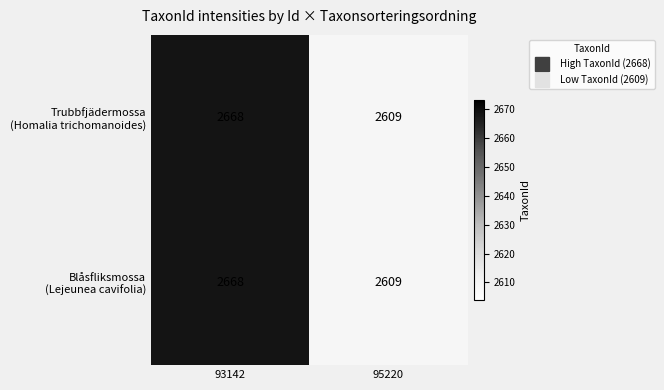

At which category does the chart reach its peak across all series?

93142